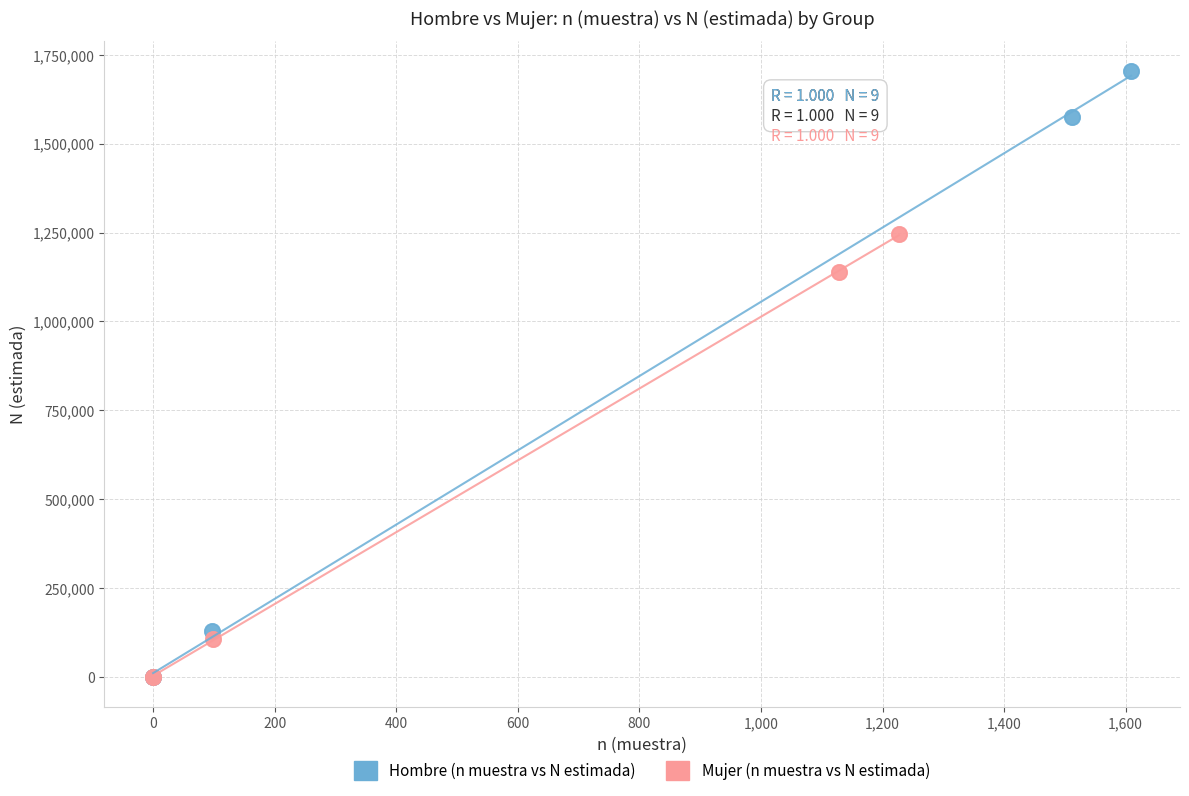

Which series has the widest spread of Y values?

Hombre (n muestra vs N estimada)